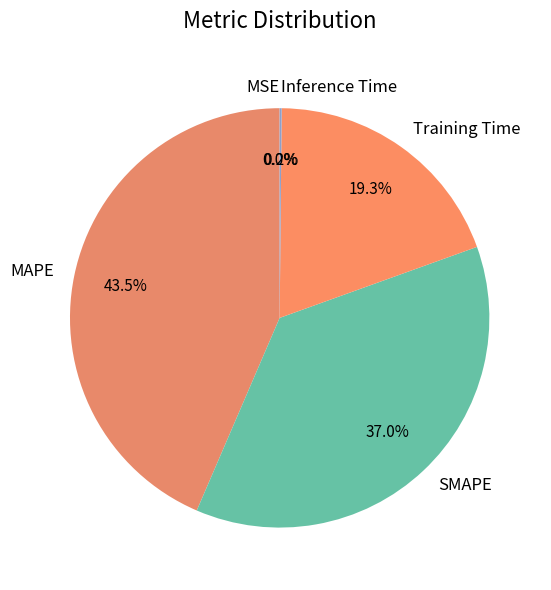

To the nearest percent, what is the combined percentage of Training Time and MAPE?

63%